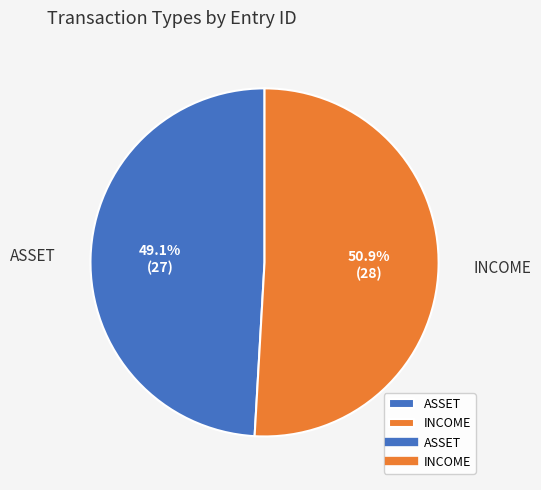

True or false: ASSET accounts for 62% of the total.

False